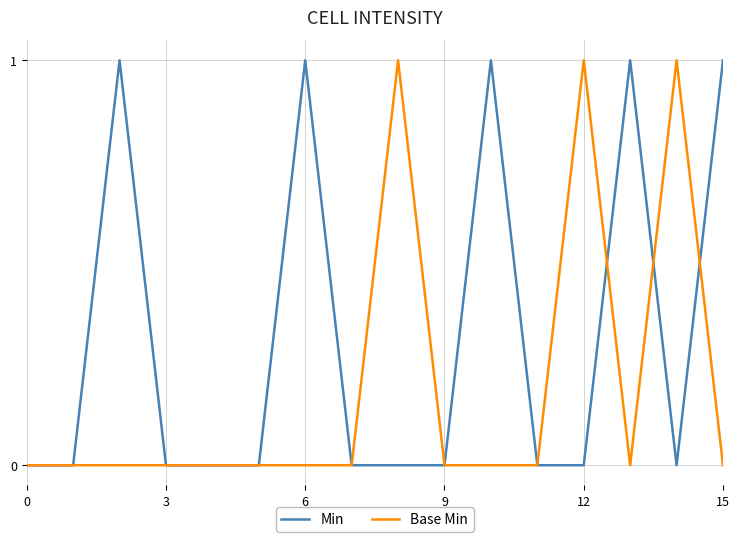

List the series in order of their overall mean, highest first.

Min, Base Min